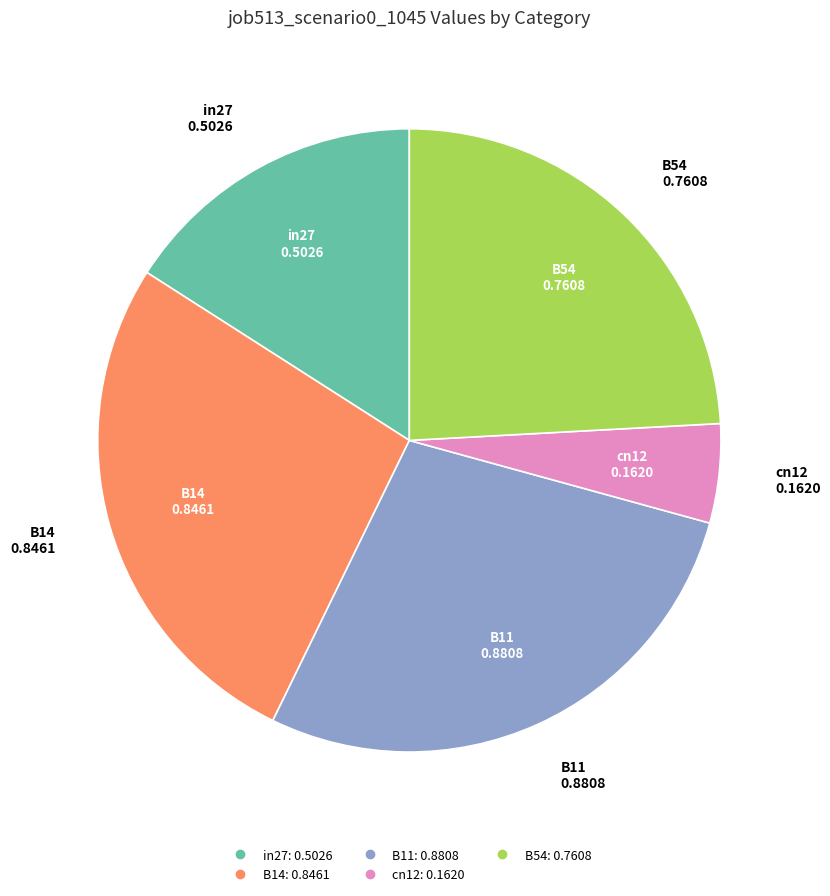

How many slices are in this pie chart?

5